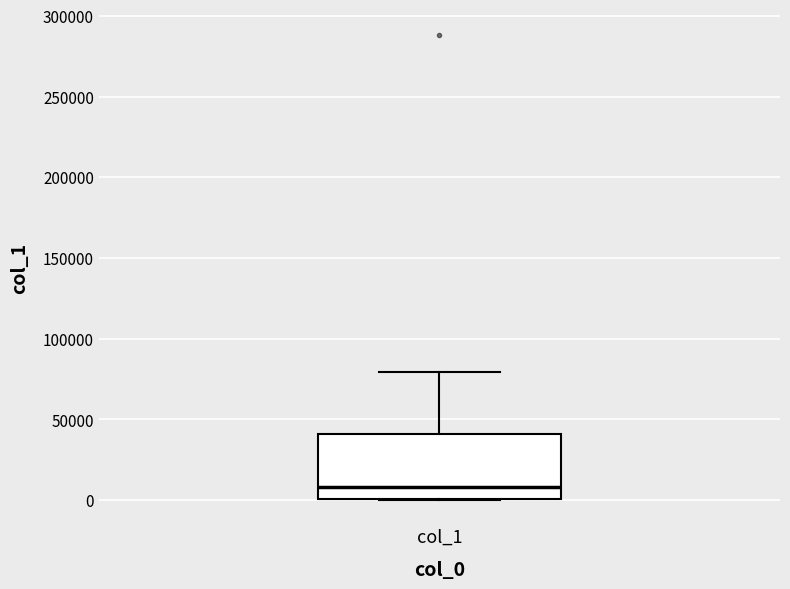

Where is the lower edge of the box for col_1 on the y-axis? The values are not printed on the chart, so give them approximately, as read against the axis.

0